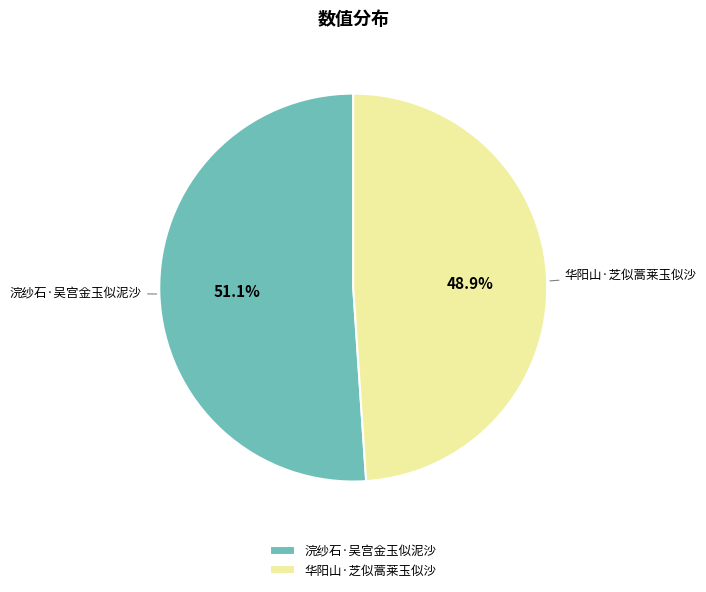

Combined, what portion of the pie is 浣纱石·吴宫金玉似泥沙 and 华阳山·芝似蒿莱玉似沙?

100.0%